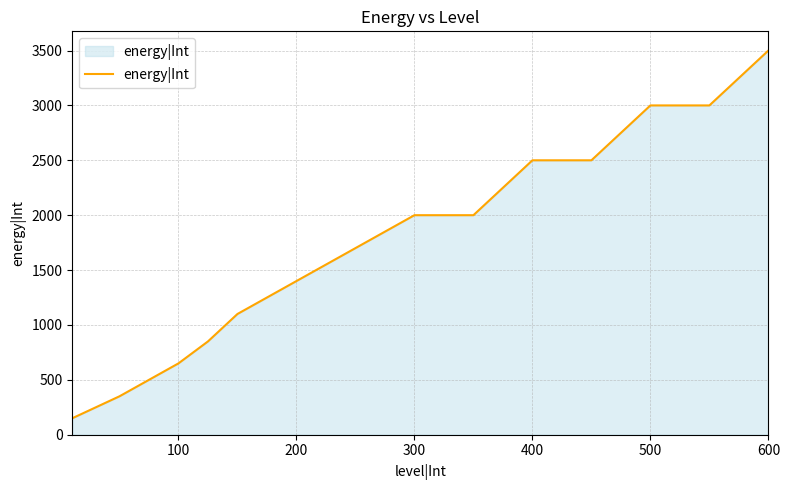

How many lines are shown in the chart?

1